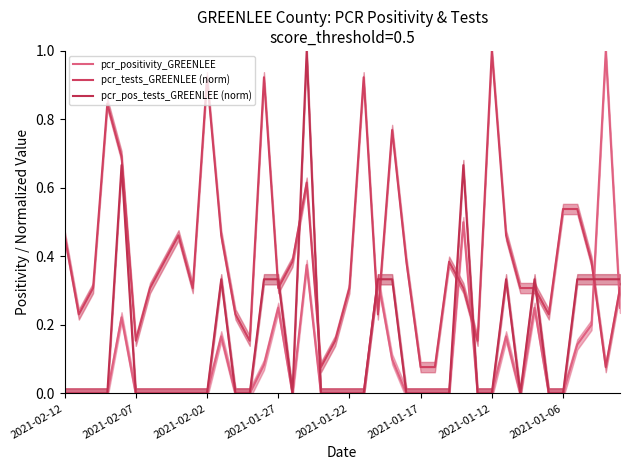

In pcr_positivity_GREENLEE, how many points are lower than both neighbors (excluding endpoints)?

2